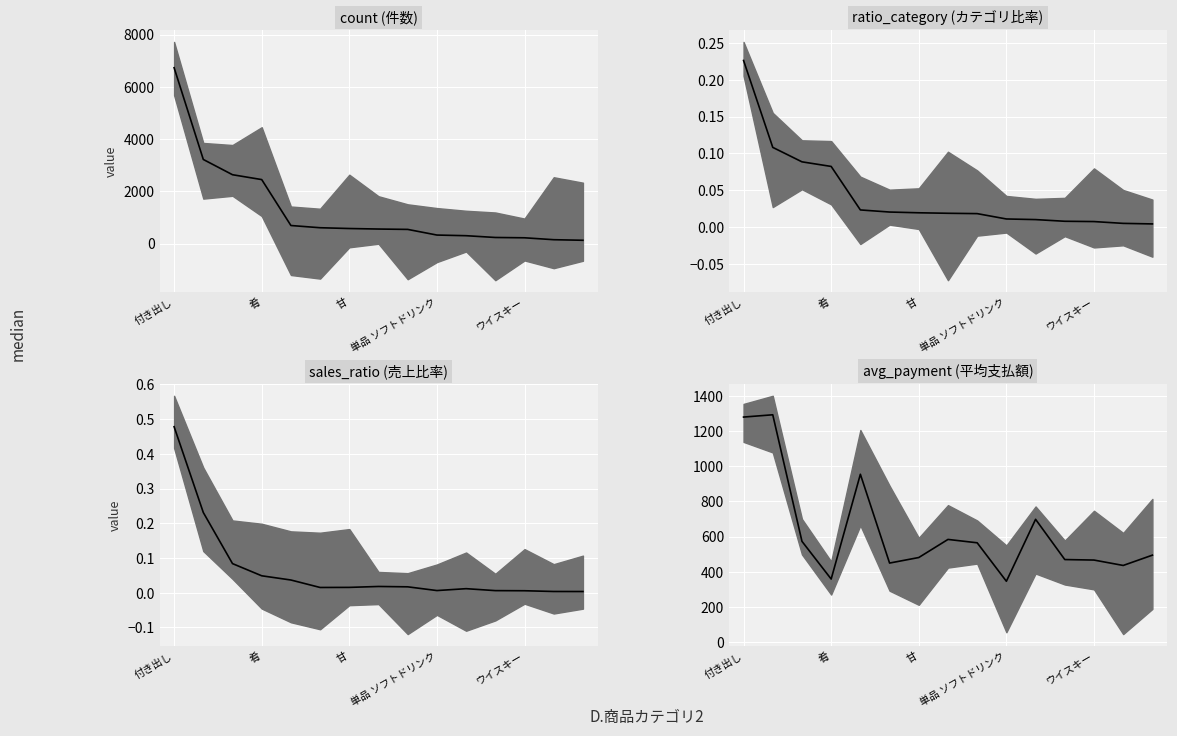

Which series has the widest spread of values?

count